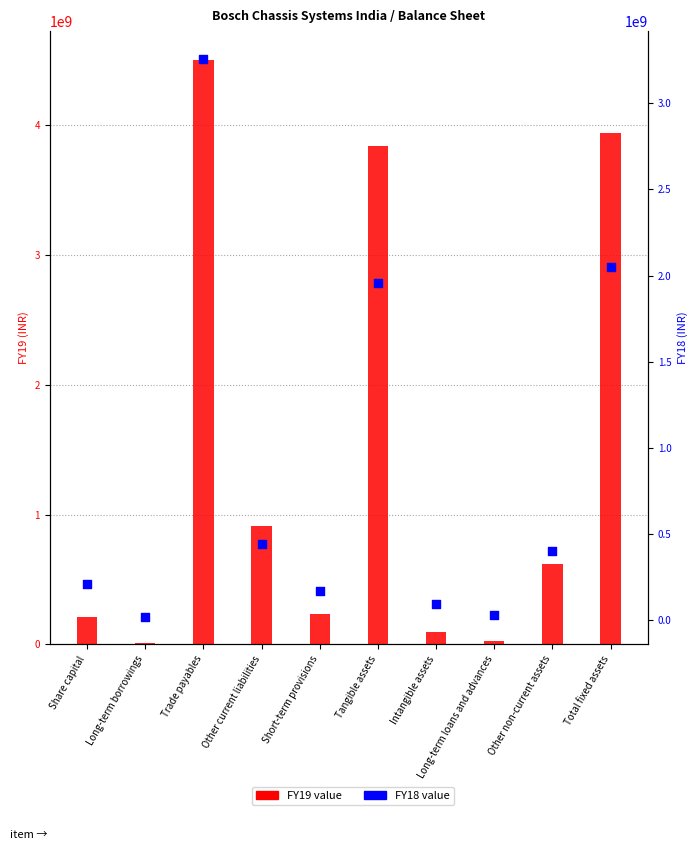

Is the value of FY18 at Tangible assets greater than the value of FY19 at Short-term provisions?

Yes